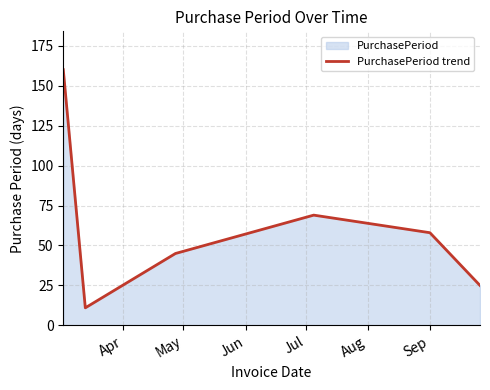

What is the maximum value shown in the chart?

160